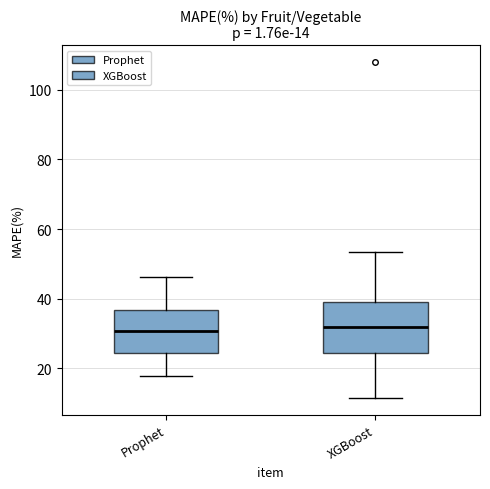

Which box is the tallest, from its lower edge to its upper edge?

XGBoost